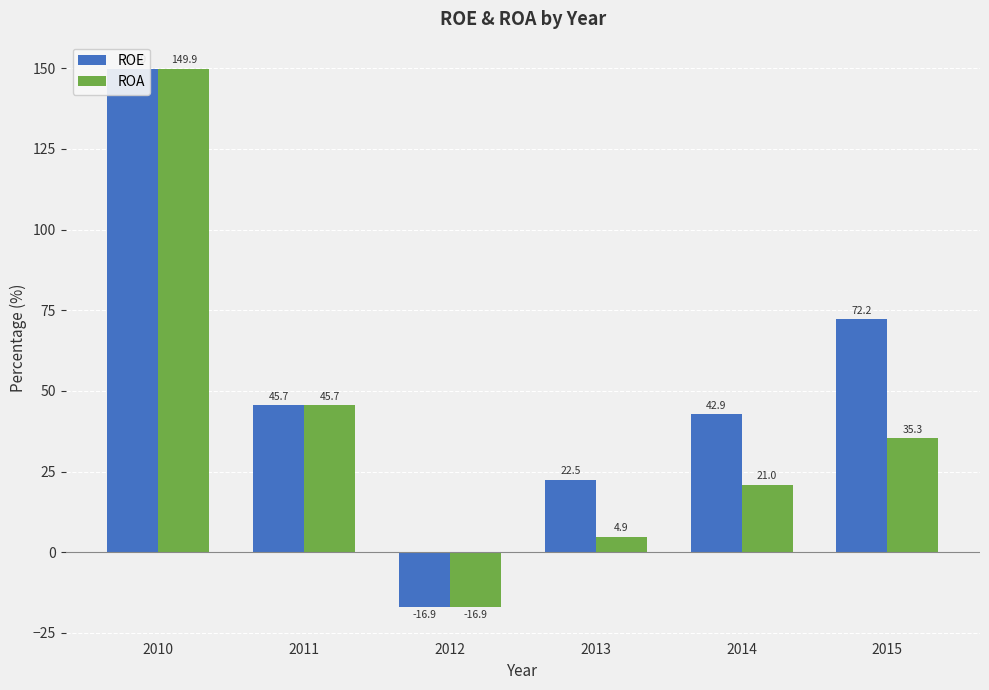

What is the approximate value of ROA at 2013?

4.9